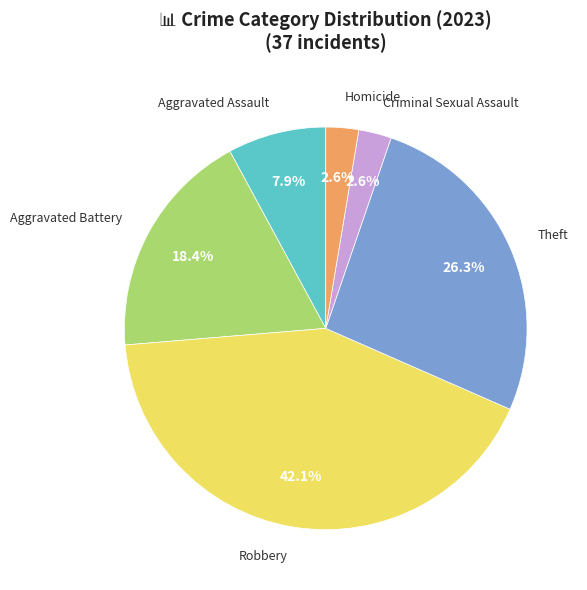

How many segments does this pie chart have?

6